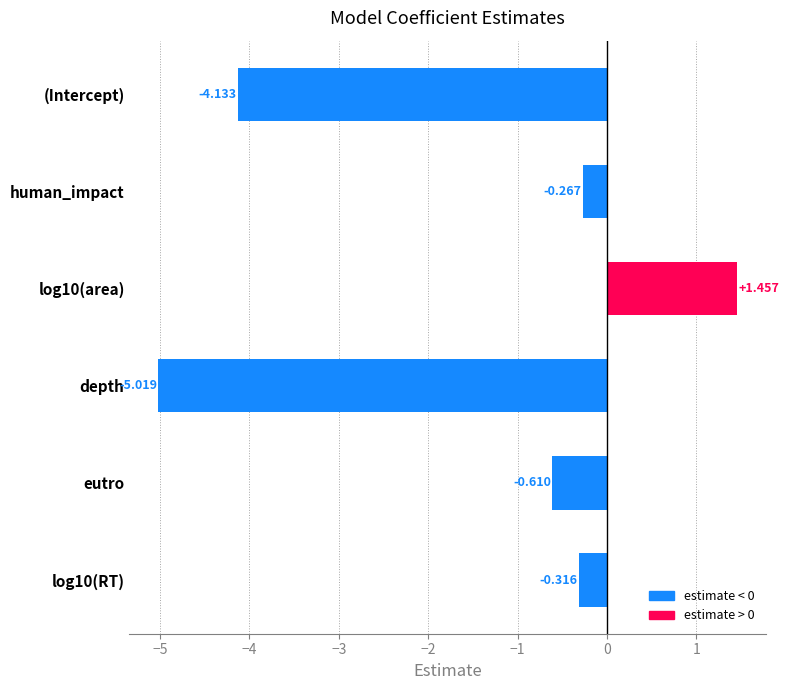

What is the label of the 2nd bar from the top?

human_impact